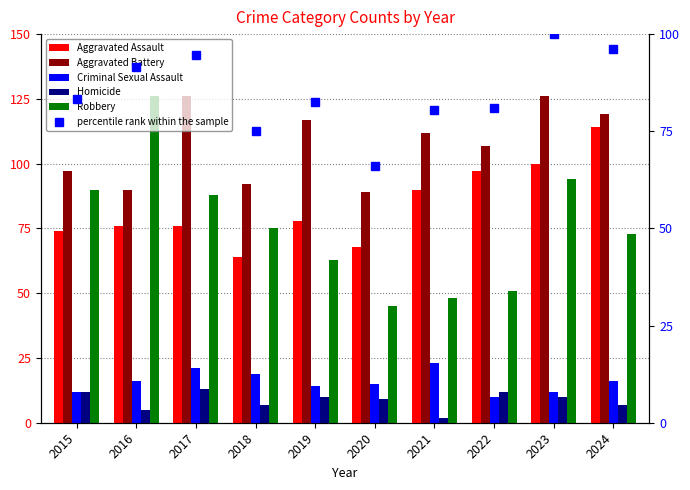

Between 2018 and 2022, which is larger?

2022